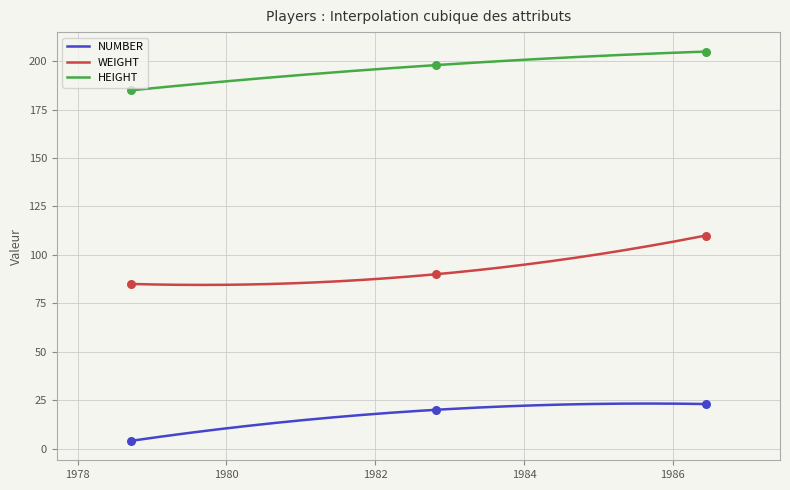

Which series contains the lowest Y value?

NUMBER